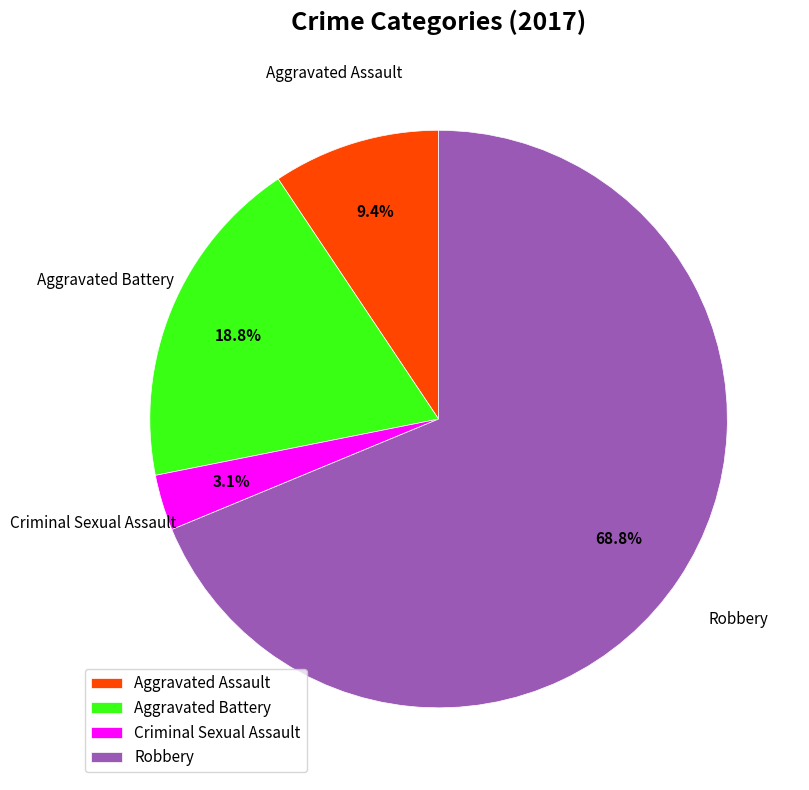

Which has a higher value, Criminal Sexual Assault or Aggravated Assault?

Aggravated Assault